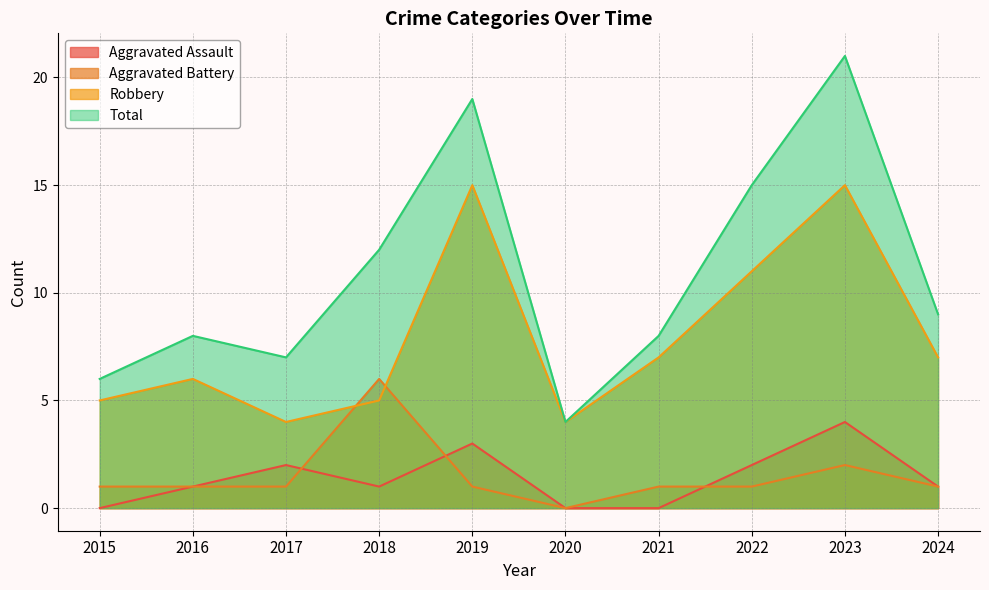

What is the sum of the Aggravated Battery values at 2017 and 2016?

2